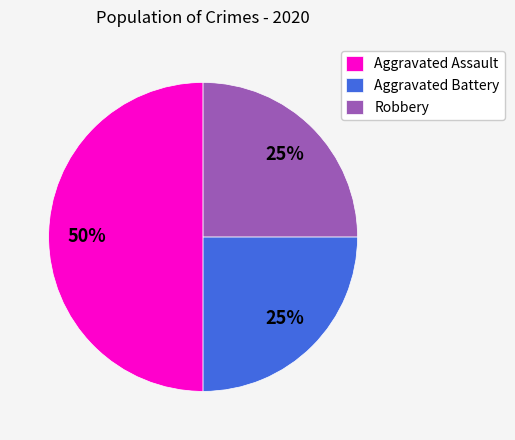

To the nearest percent, what is the combined percentage of Robbery and Aggravated Battery?

50%